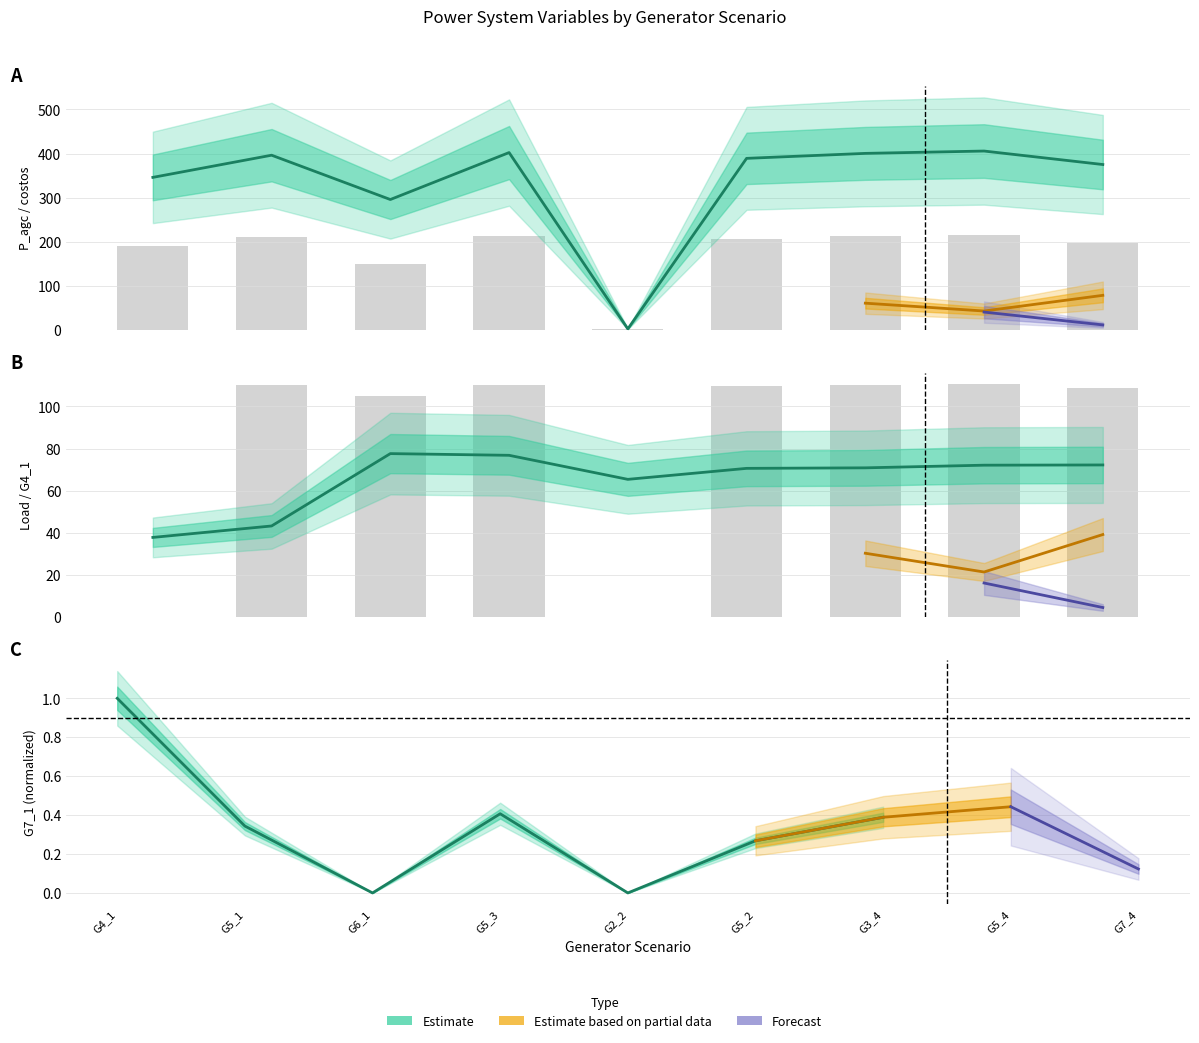

Reading left to right, extract all data points from this chart.

P_agc: 346.0	396.3	295.7	402.3	2.1	389.1	400.4	405.7	375.1
costos: 190.6	209.8	149.9	213.3	1.1	205.5	212.2	215.4	197.2
loadLine3_1: 37.8	43.2	77.6	76.8	65.4	70.6	70.8	72.1	72.2
G4_1_col: 0.0	110.0	104.8	110.3	0.0	109.8	110.1	110.4	108.9